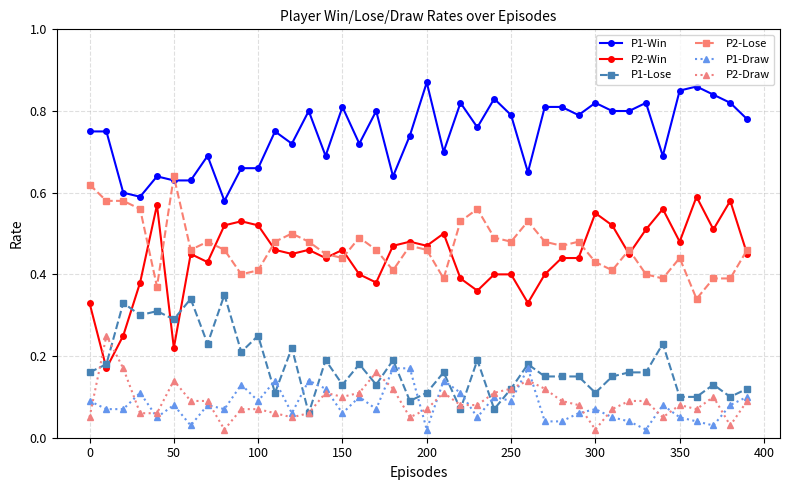

True or false: P2-Win and P1-Draw cross at least once.

False